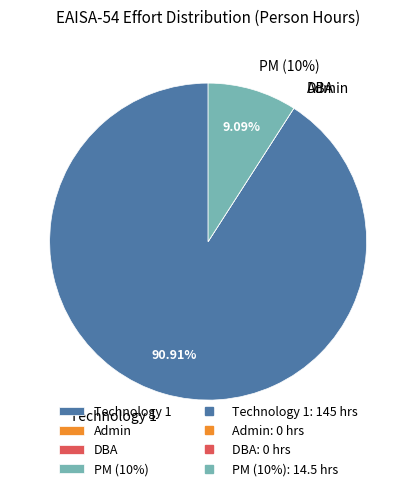

What is the majority slice?

Technology 1